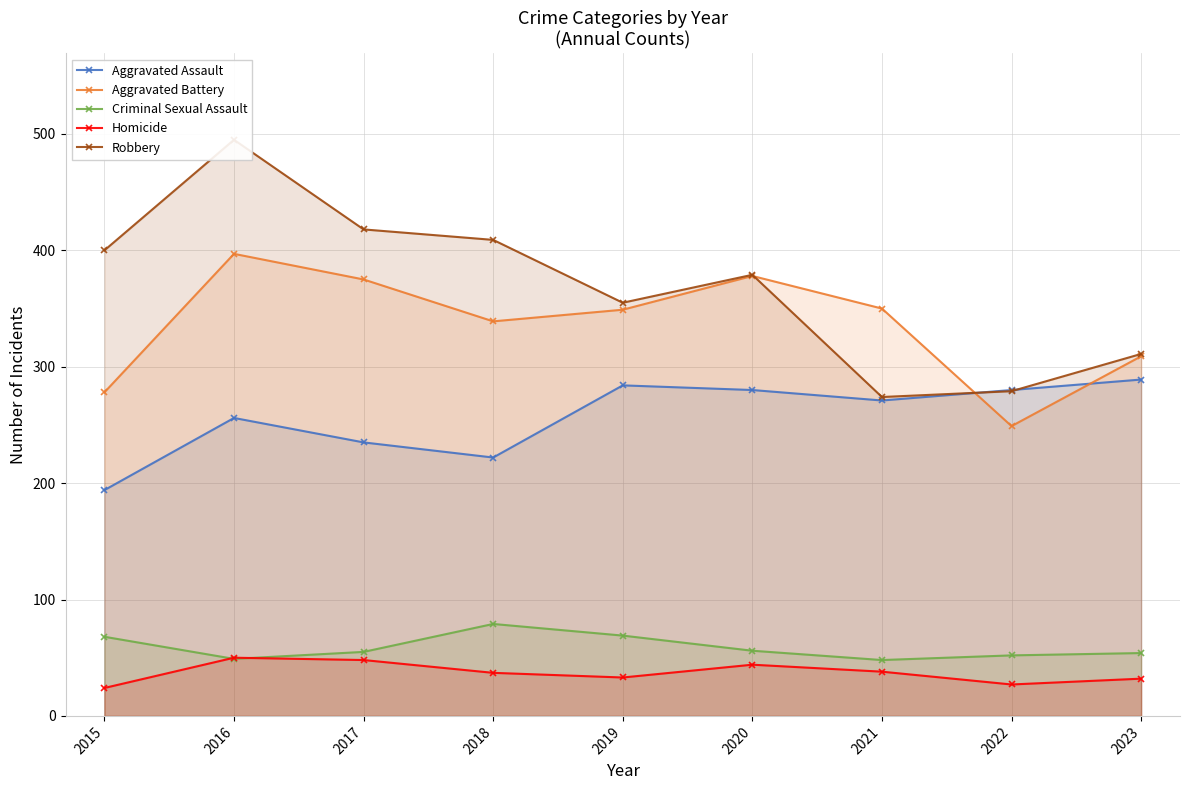

What is the spread (max minus min) of values at 2020?

335